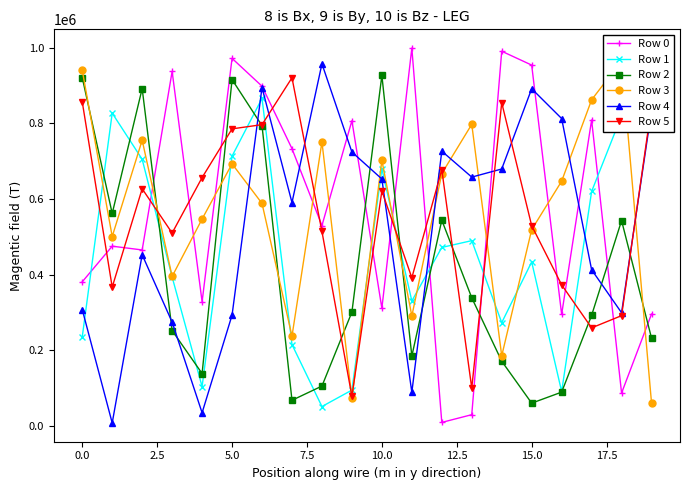

Rank the series by their maximum value, from lowest to highest.

Row 5, Row 2, Row 4, Row 3, Row 1, Row 0